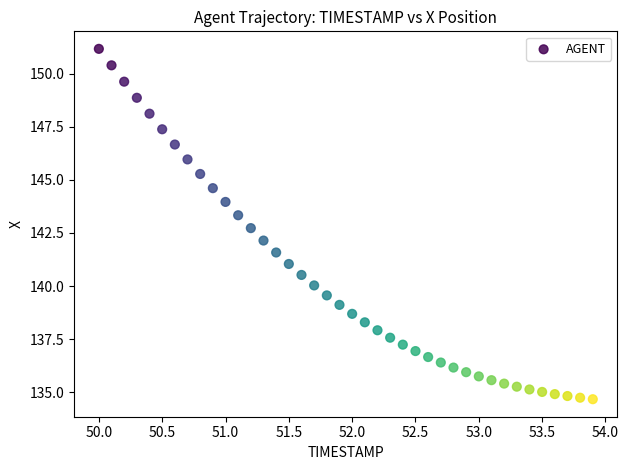

What is the range of Y values (max minus min)?

16.5